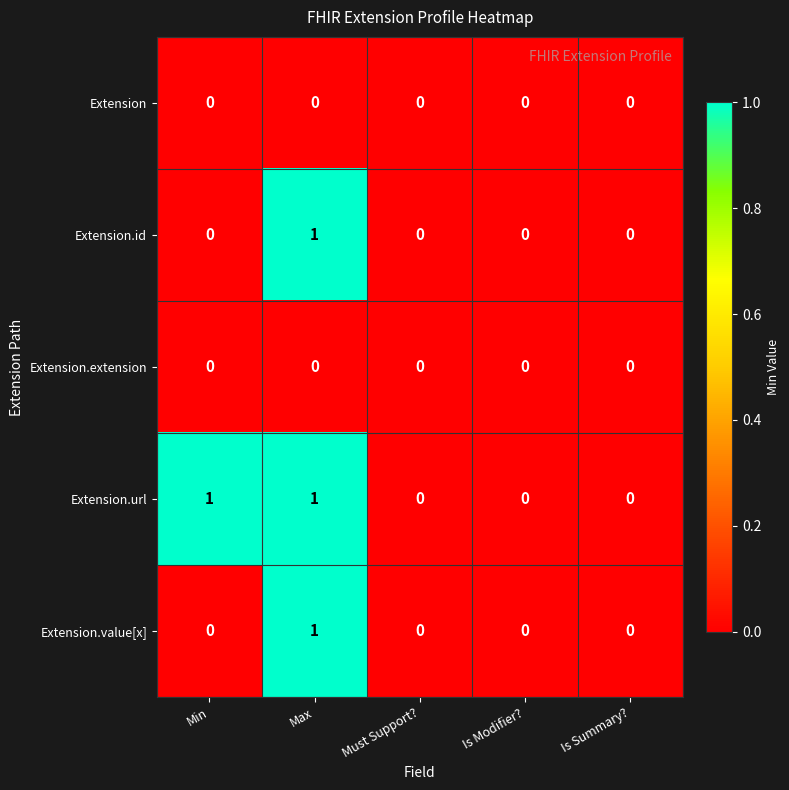

Reading right to left, what are all the values shown in this chart?

Extension: Is Summary?=0	Is Modifier?=0	Must Support?=0	Max=0	Min=0
Extension.id: Is Summary?=0	Is Modifier?=0	Must Support?=0	Max=1	Min=0
Extension.extension: Is Summary?=0	Is Modifier?=0	Must Support?=0	Max=0	Min=0
Extension.url: Is Summary?=0	Is Modifier?=0	Must Support?=0	Max=1	Min=1
Extension.value[x]: Is Summary?=0	Is Modifier?=0	Must Support?=0	Max=1	Min=0